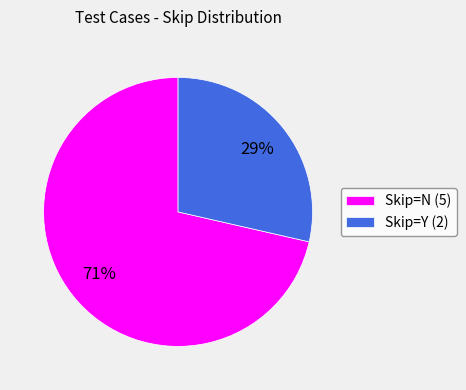

What is the ratio of the value at Skip=Y (2) to the value at Skip=N (5)?

0.4